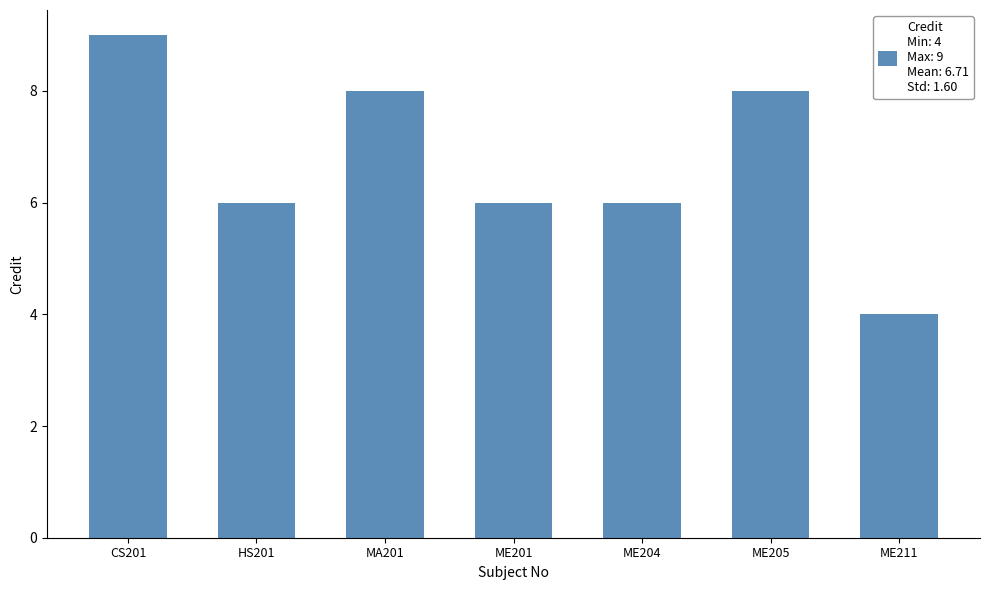

The value at ME204 is 4. True or false?

False